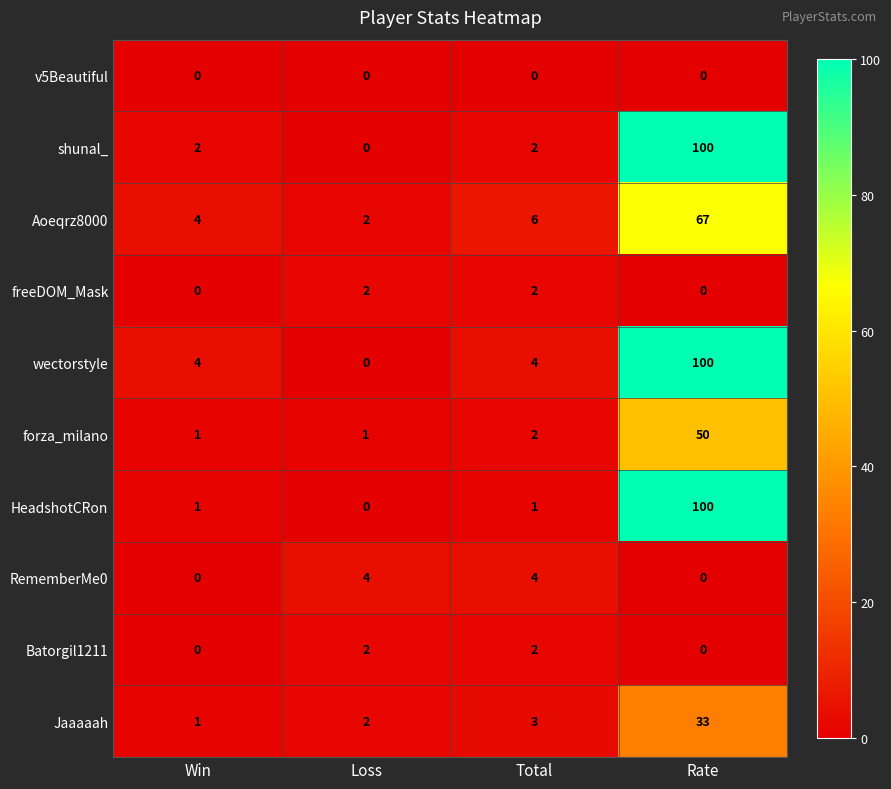

Is it true that wectorstyle equals 4 at Total?

True